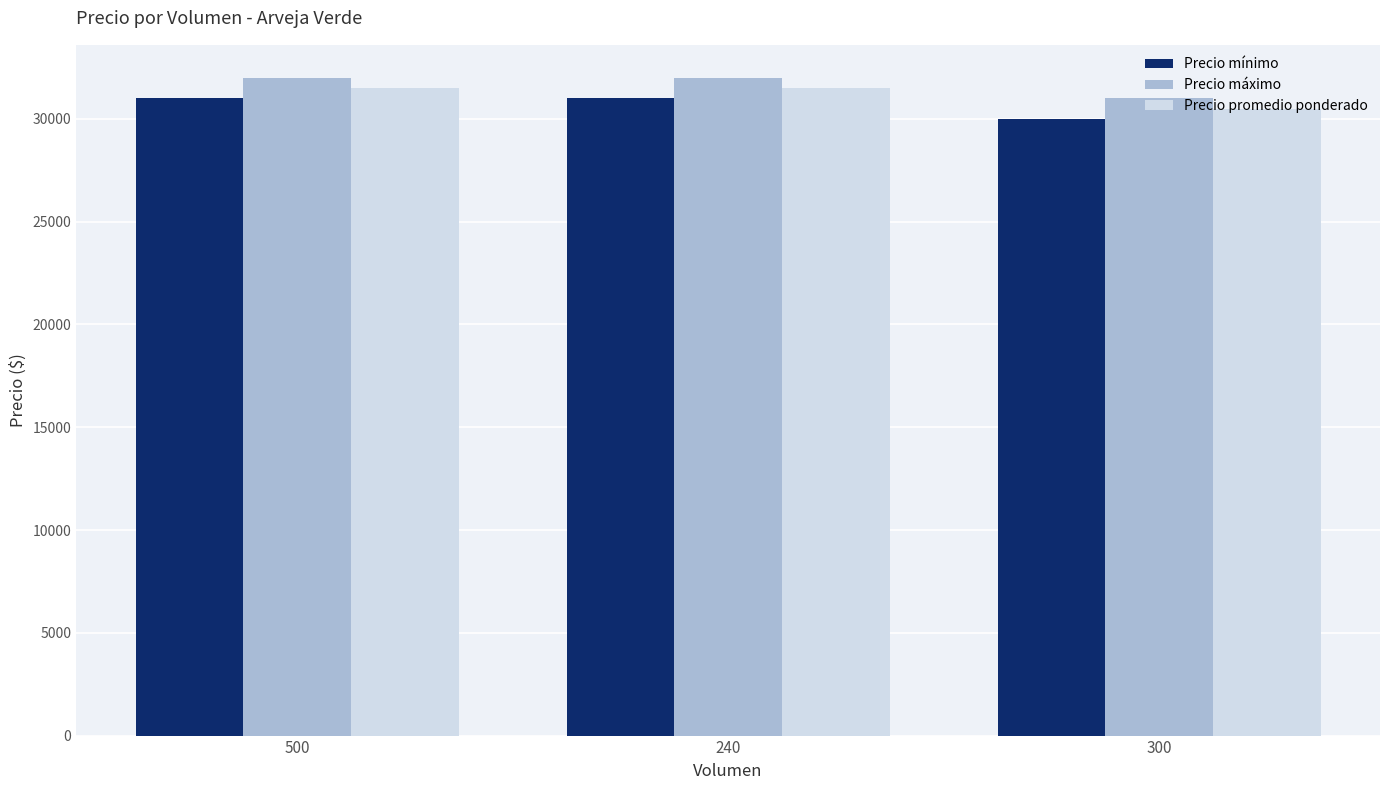

How many Precio mínimo values are between 30000 and 31000?

3